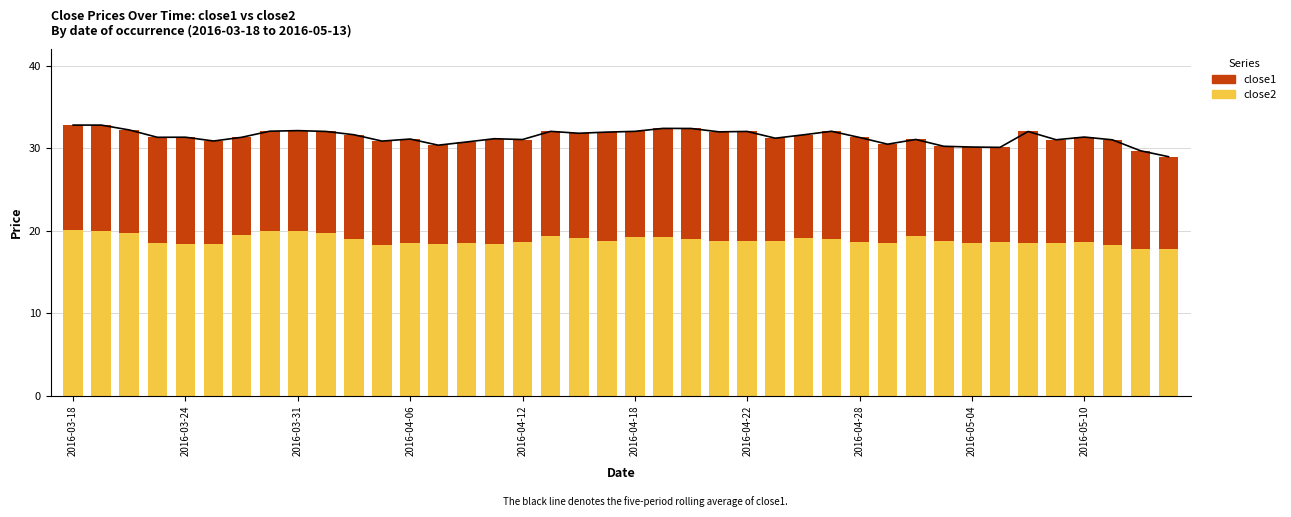

Reading left to right, transcribe all the data shown in this chart.

close2: 20.0	19.9	19.7	18.5	18.4	18.3	19.4	20.0	19.9	19.7	18.9	18.2	18.5	18.4	18.5	18.3	18.6	19.3	19.1	18.8	19.2	19.2	19.0	18.7	18.8	18.7	19.1	18.9	18.6	18.5	19.4	18.8	18.5	18.6	18.5	18.4	18.7	18.2	17.8	17.8
close1: 12.8	12.9	12.5	12.8	13.0	12.5	11.9	12.1	12.2	12.4	12.7	12.6	12.6	12.0	12.2	12.8	12.5	12.7	12.7	13.2	12.8	13.2	13.4	13.3	13.2	12.5	12.5	13.1	12.7	12.0	11.7	11.5	11.6	11.5	13.5	12.6	12.7	12.8	11.9	11.2